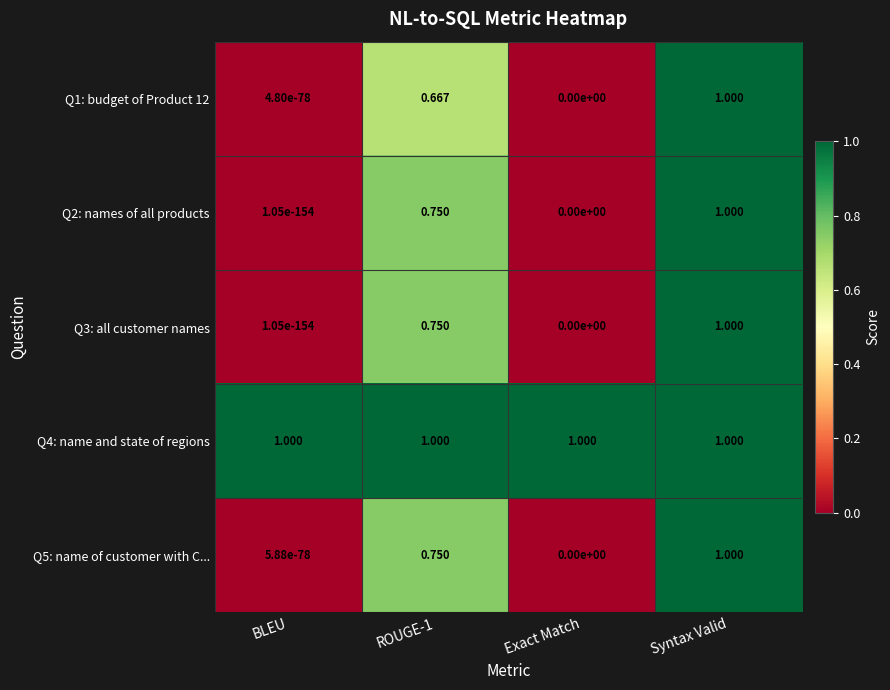

Is the value of Q5: name of customer with C... at ROUGE-1 greater than the value of Q1: budget of Product 12 at ROUGE-1?

Yes